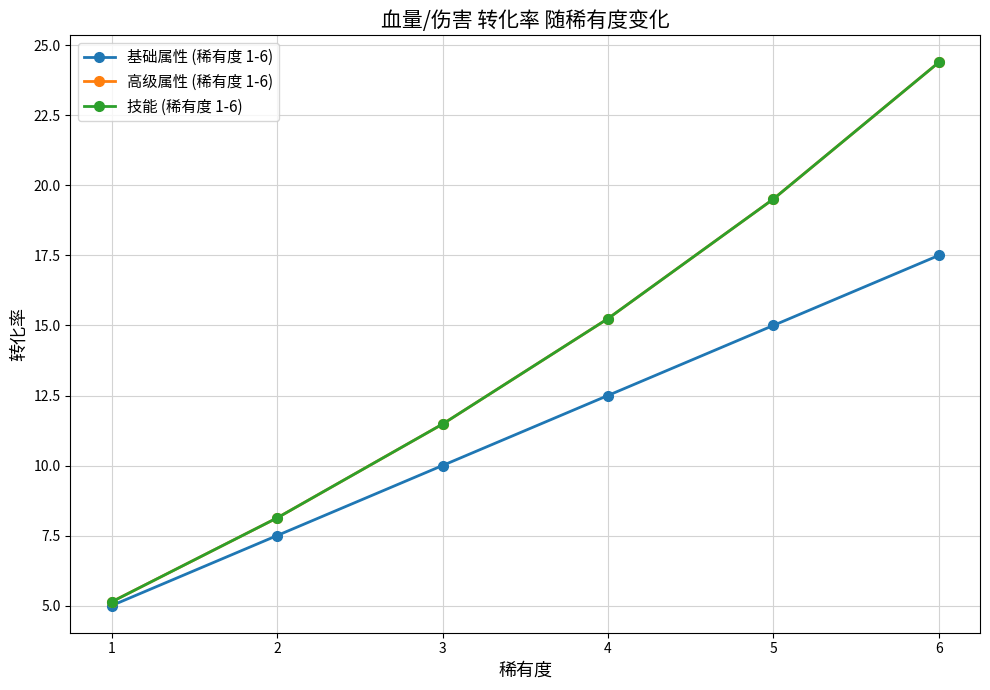

What is the lowest value of the 基础属性 (稀有度 1-6) series?

5.0